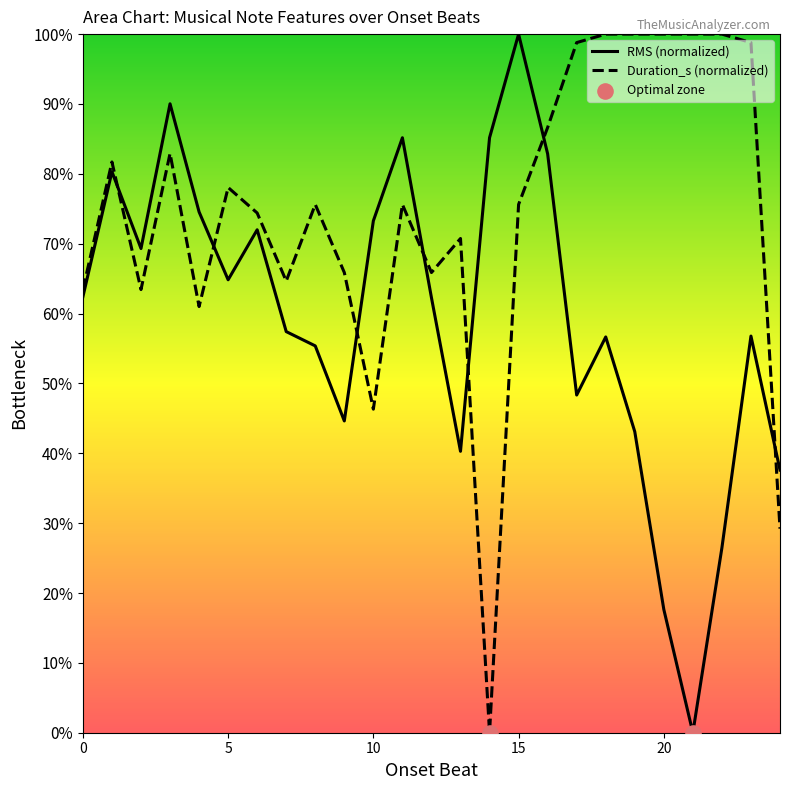

At how many categories does at least one series exceed 0?

25